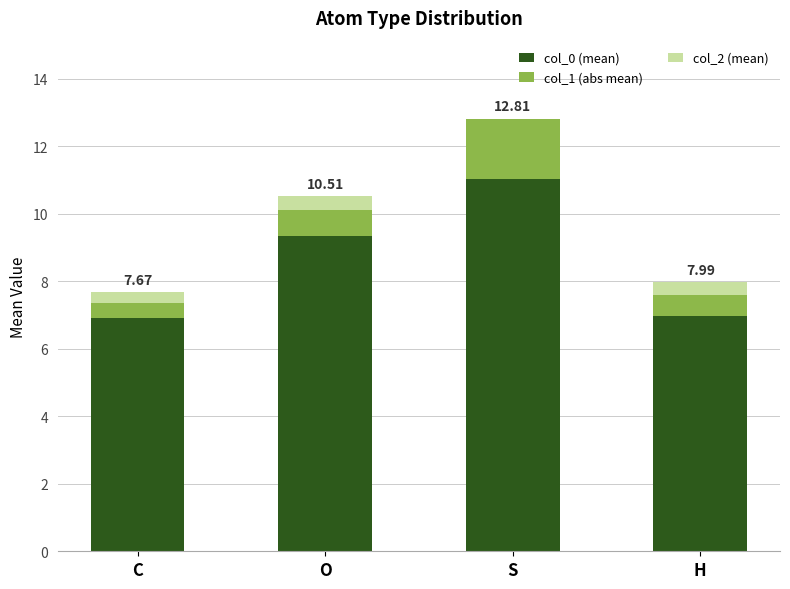

What is the total value across all series at H?

8.0